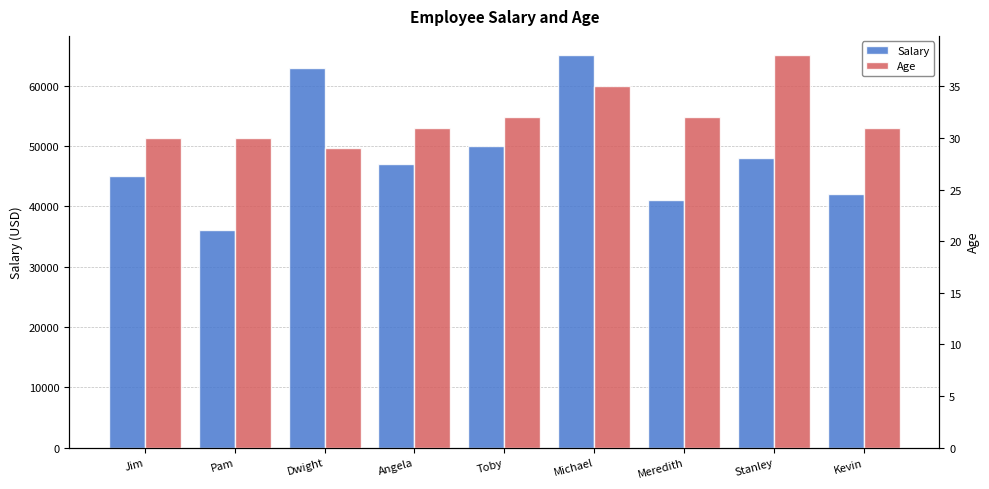

Which label corresponds to the largest value in the chart?

Michael